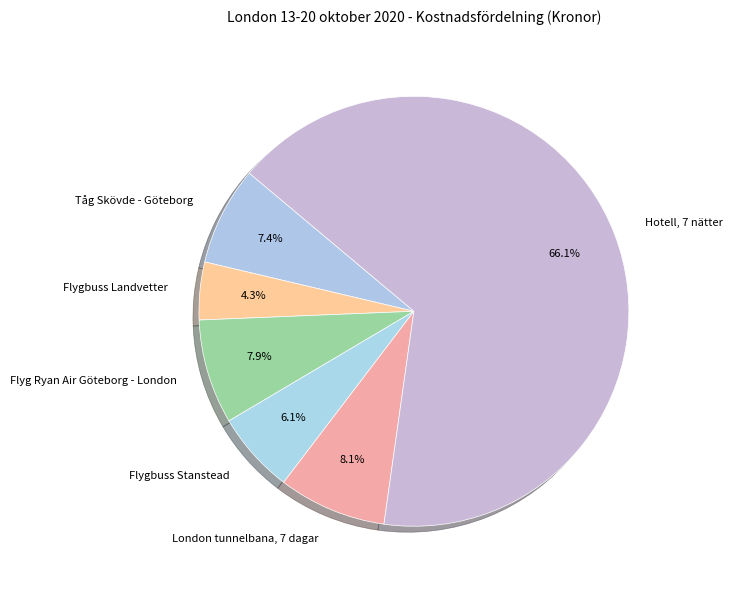

Which slice represents more than half of the pie?

Hotell, 7 nätter